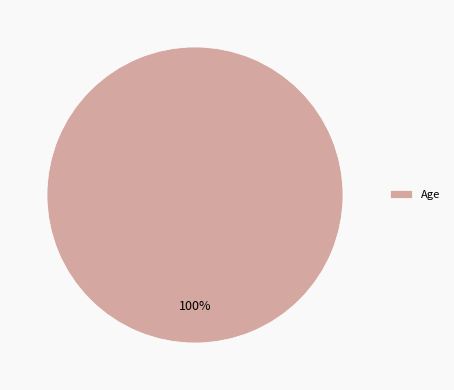

To the nearest percent, what portion does Age represent?

100%